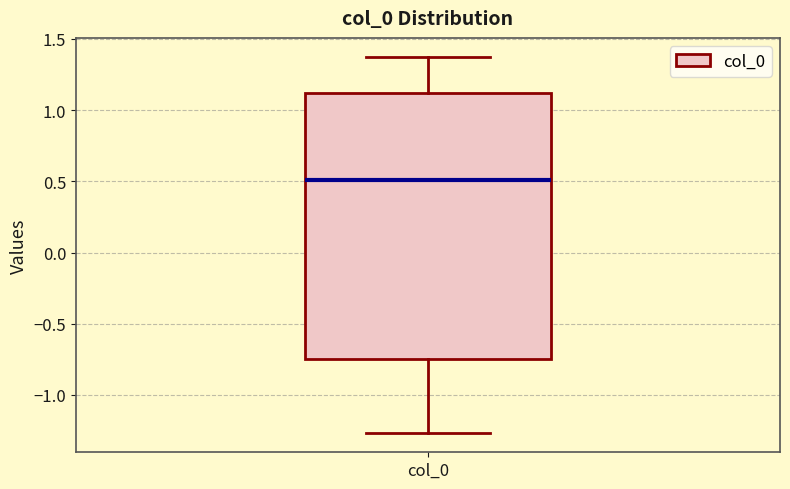

Read this box plot against the y-axis: the position of the median line, the range covered by the box, and the ends of both whiskers. The values are not printed on the chart, so give them approximately, as read against the axis.

median 0.50, box -0.75 to 1.10, whiskers -1.25 to 1.35